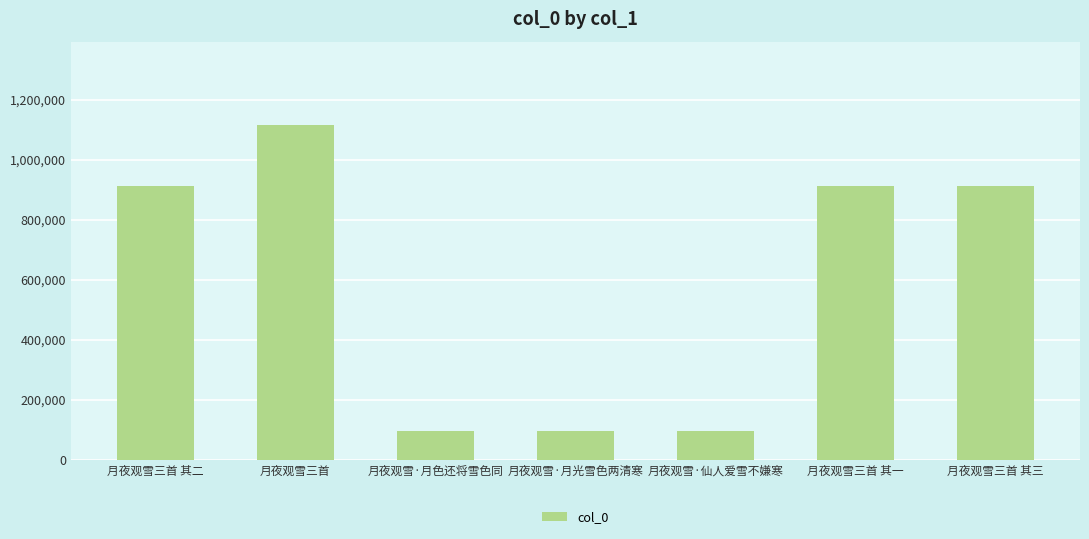

True or false: the data shows 335812 at 月夜观雪三首 其二.

False